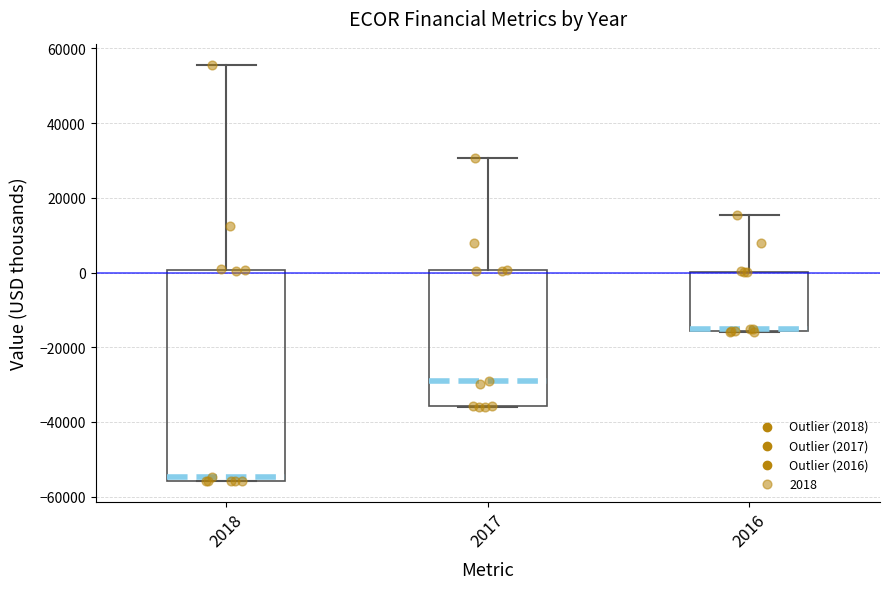

Which box's median line is the lowest?

2018